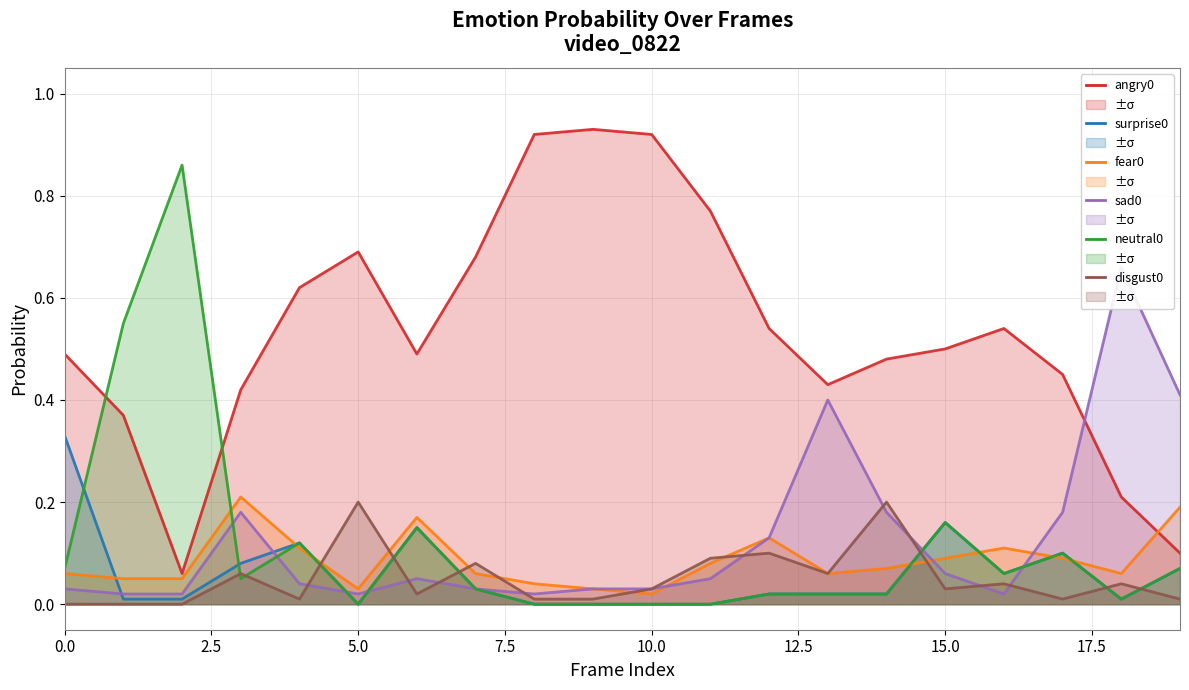

Reading right to left, what are all the values shown in this chart?

angry0: 0.1	0.2	0.5	0.5	0.5	0.5	0.4	0.5	0.8	0.9	0.9	0.9	0.7	0.5	0.7	0.6	0.4	0.1	0.4	0.5
surprise0: 0.1	0.0	0.1	0.1	0.2	0.0	0.0	0.0	0.0	0.0	0.0	0.0	0.0	0.1	0.0	0.1	0.1	0.0	0.0	0.3
fear0: 0.2	0.1	0.1	0.1	0.1	0.1	0.1	0.1	0.1	0.0	0.0	0.0	0.1	0.2	0.0	0.1	0.2	0.1	0.1	0.1
sad0: 0.4	0.7	0.2	0.0	0.1	0.2	0.4	0.1	0.1	0.0	0.0	0.0	0.0	0.1	0.0	0.0	0.2	0.0	0.0	0.0
neutral0: 0.1	0.0	0.1	0.1	0.2	0.0	0.0	0.0	0.0	0.0	0.0	0.0	0.0	0.1	0.0	0.1	0.1	0.9	0.6	0.1
disgust0: 0.0	0.0	0.0	0.0	0.0	0.2	0.1	0.1	0.1	0.0	0.0	0.0	0.1	0.0	0.2	0.0	0.1	0.0	0.0	0.0